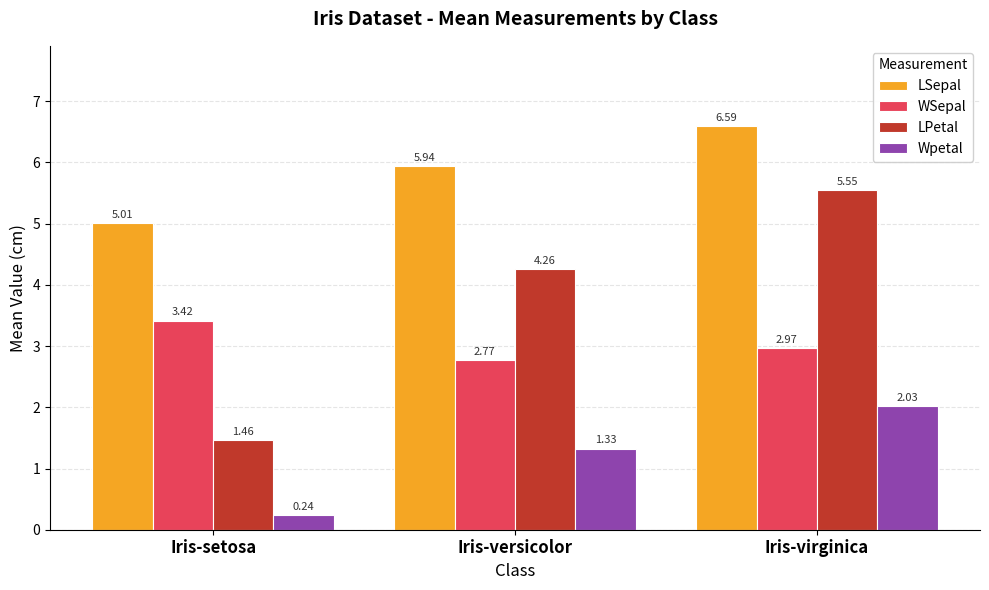

What is the total value across all series at Iris-versicolor?

14.3